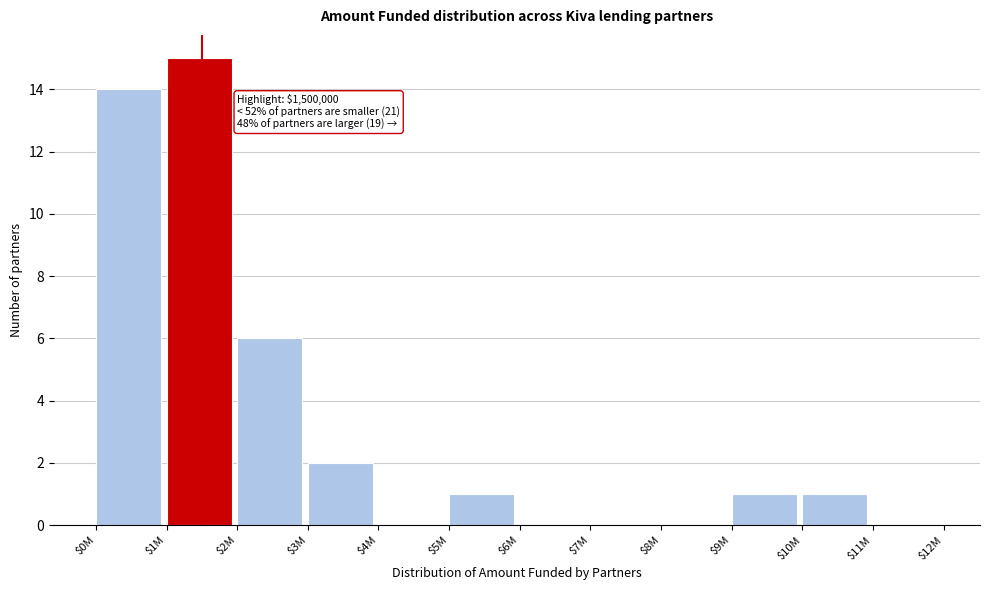

At which category does the chart reach its peak across all series?

$1M